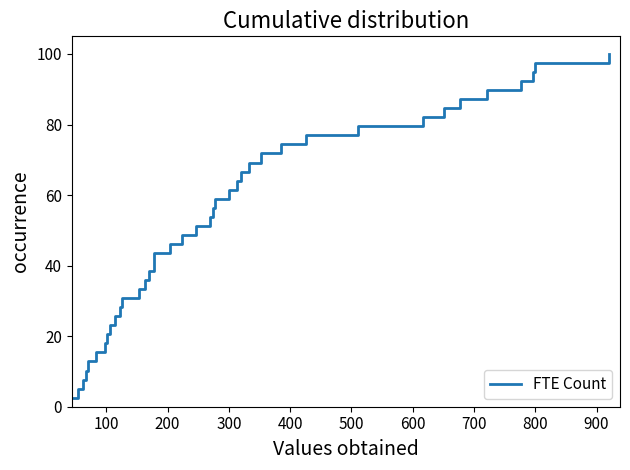

What is the difference between the maximum and minimum values?

97.4